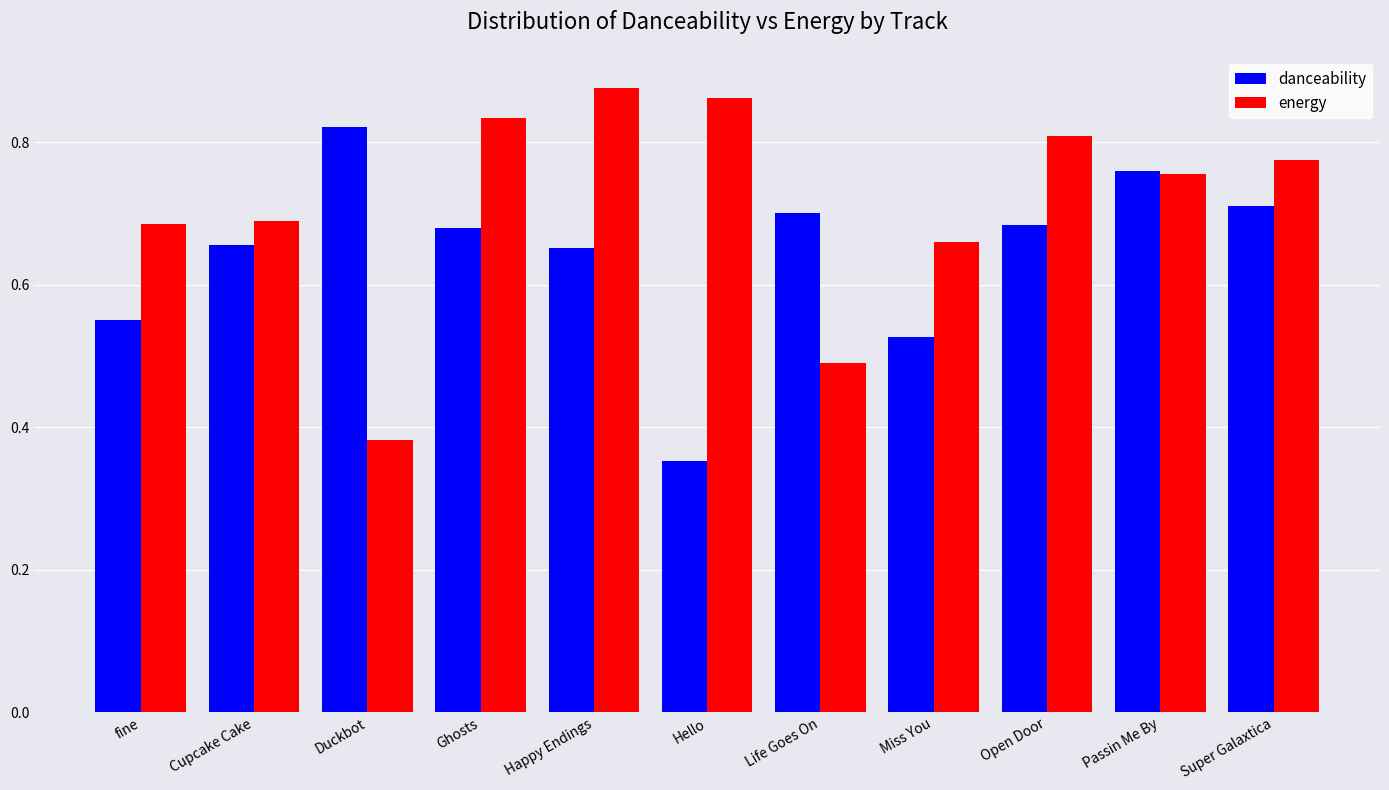

At which category does the chart reach its minimum across all series?

Hello